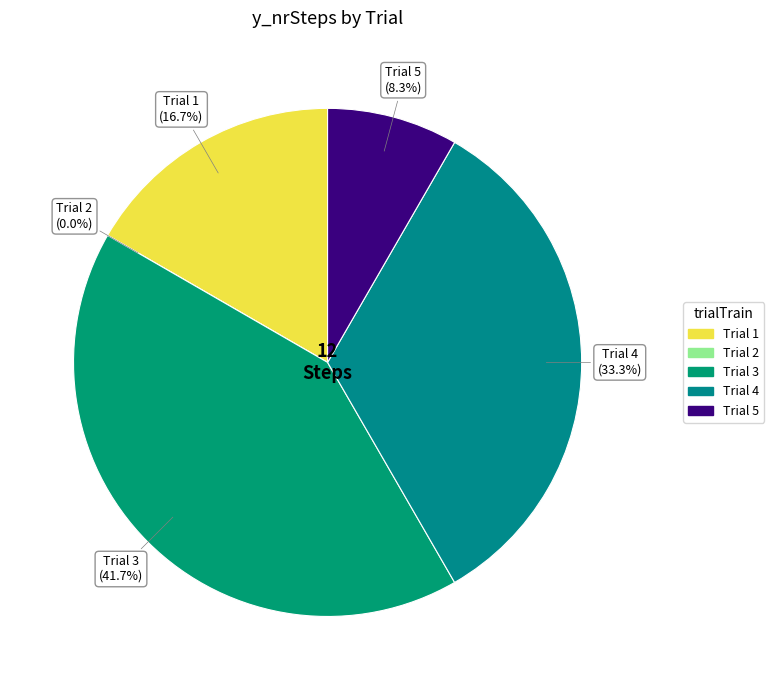

Is it true that 1 is 11% of the pie?

False